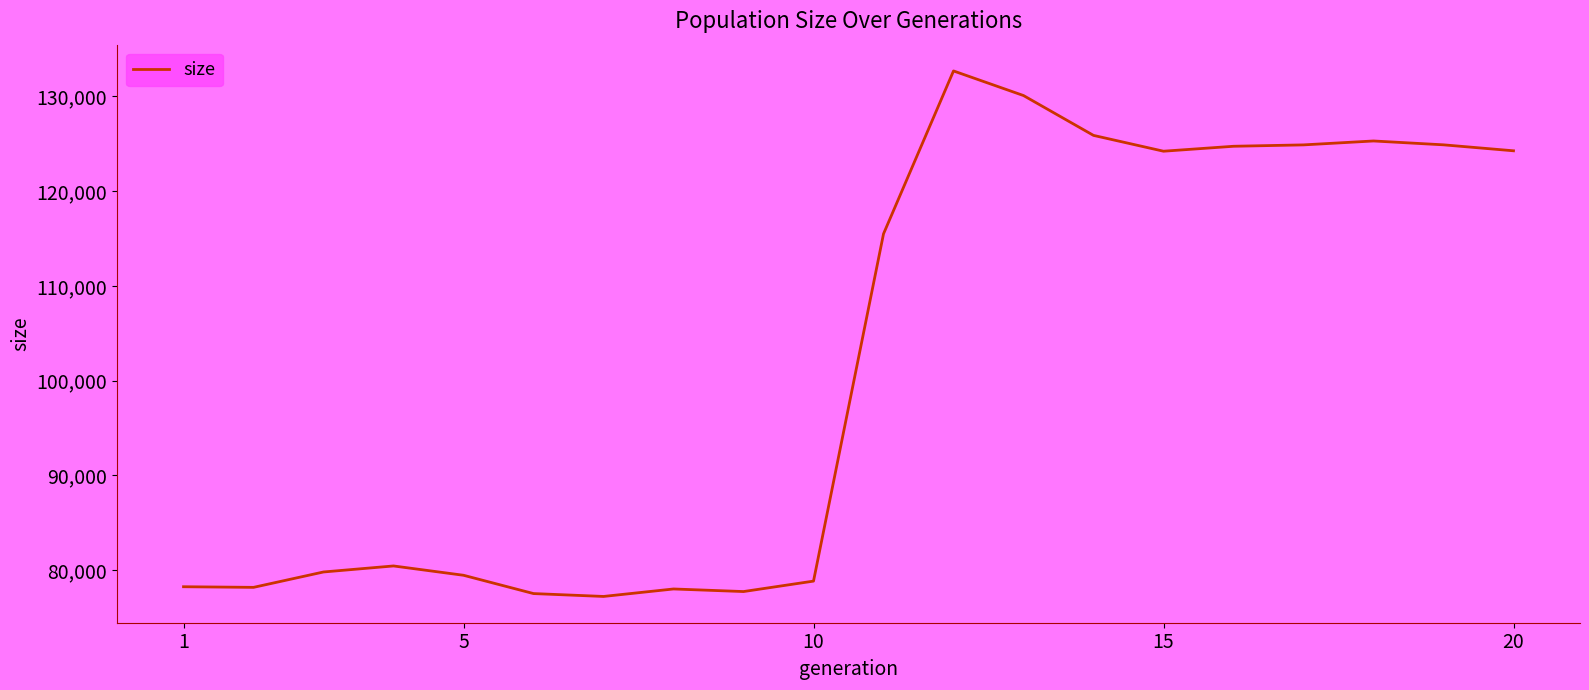

What is the maximum value shown in the chart?

132662